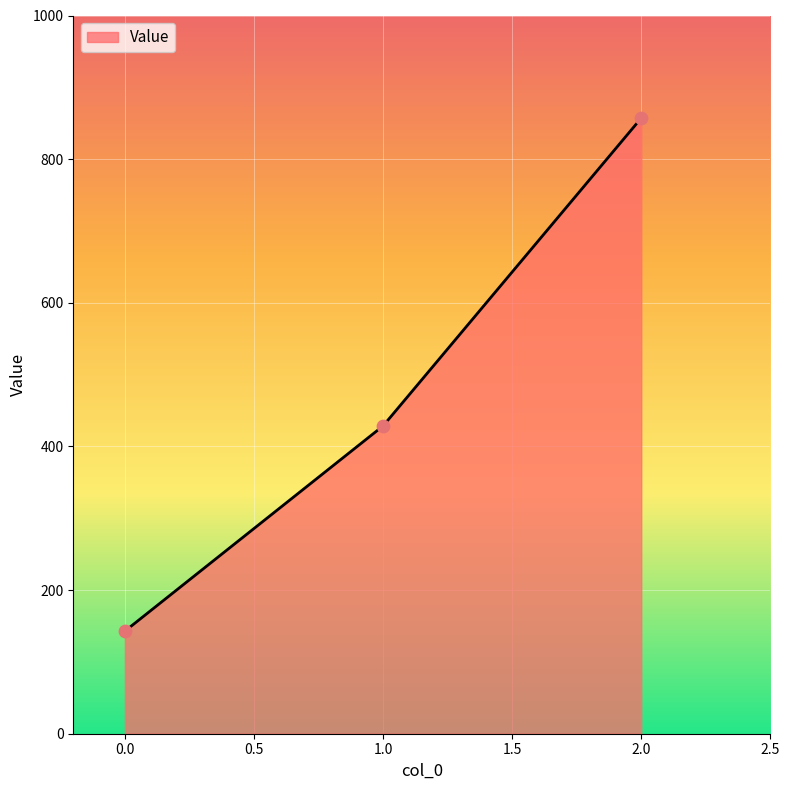

What is the change in value from 0.0 to 1.0?

+285.7